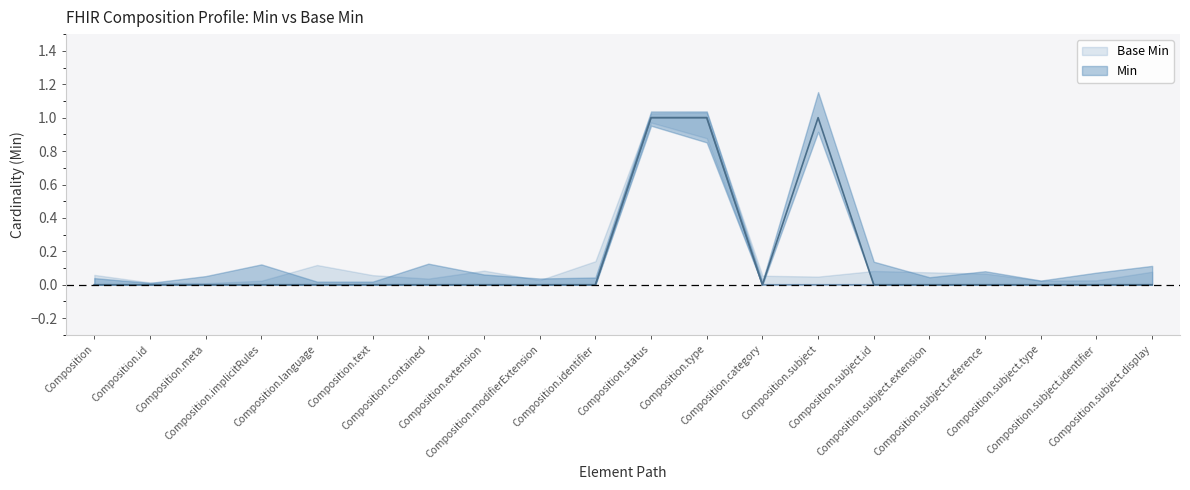

What is the label of the 12th point from the left?

Composition.type